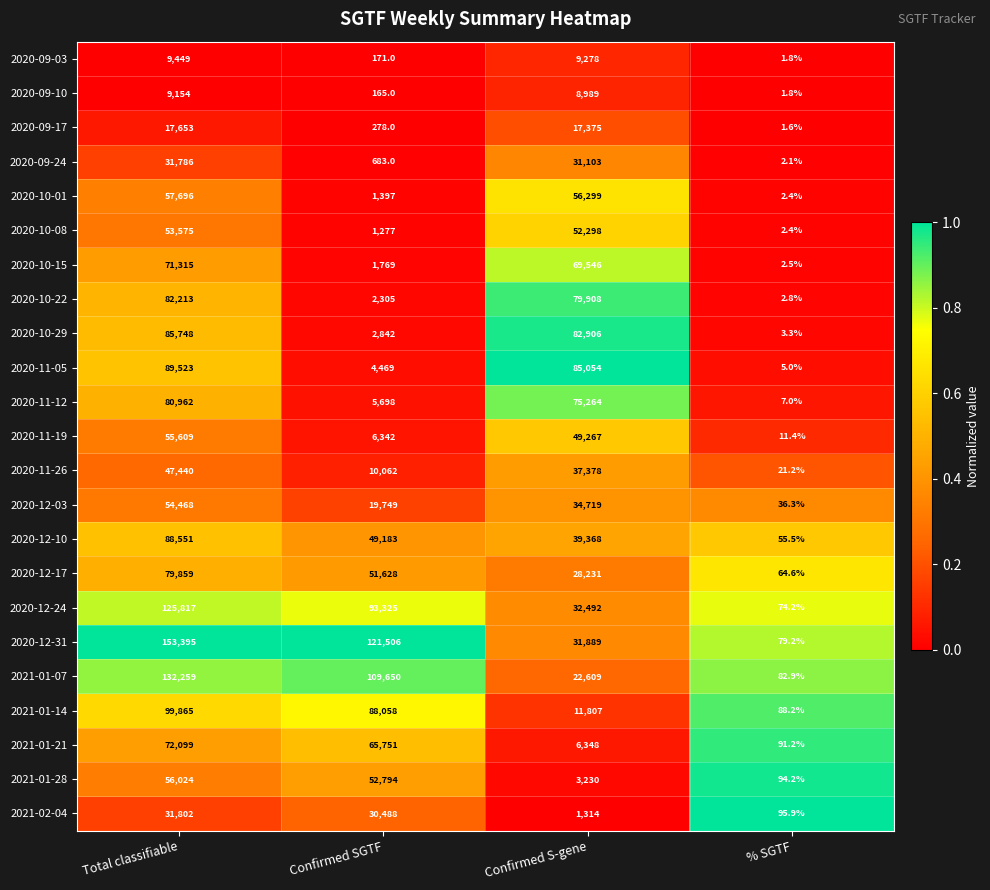

Is it true that 2020-11-19 equals 11.4 at % SGTF?

True